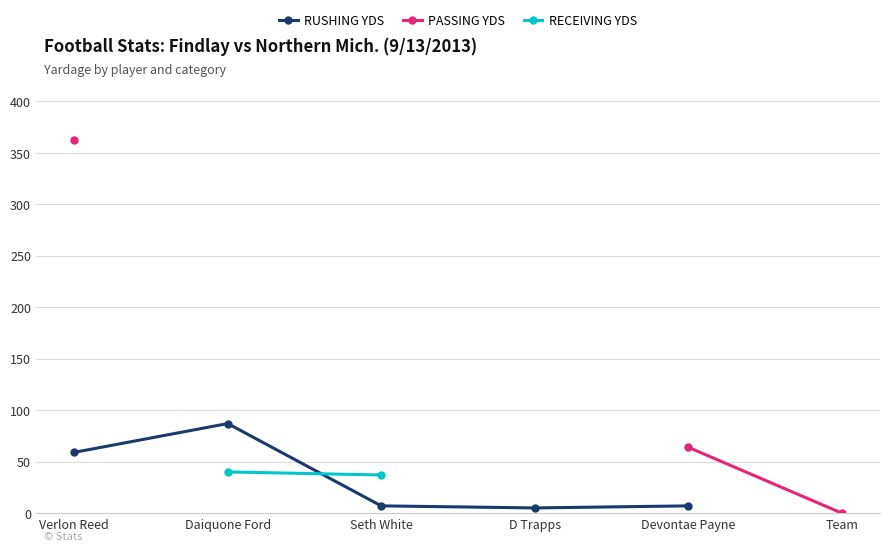

True or false: RECEIVING YDS has more than 0 points higher than both neighbors.

False